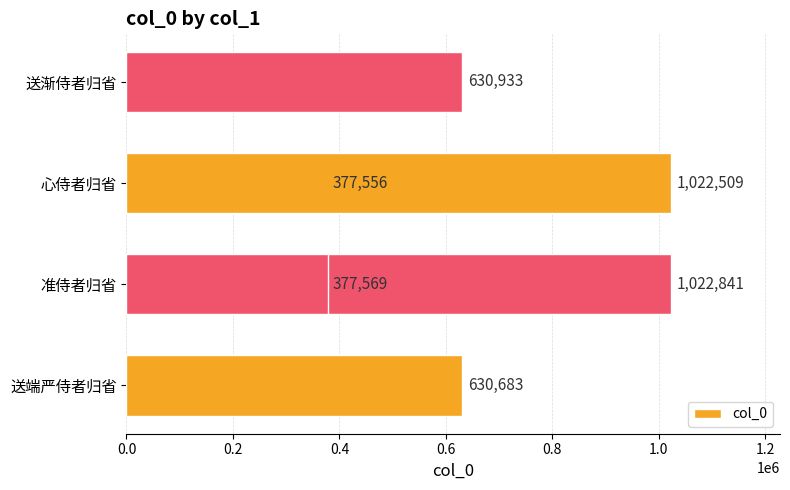

What is the greatest value displayed?

1022841